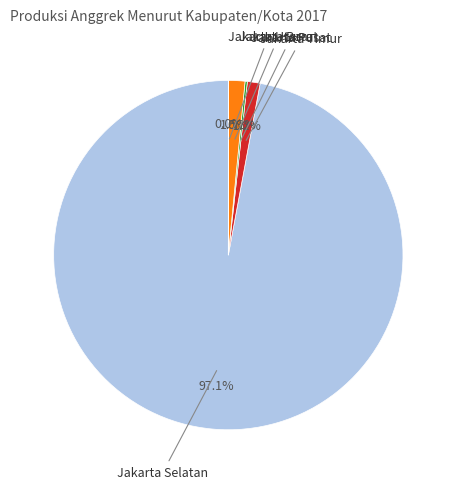

What is the largest slice in the pie chart?

Jakarta Selatan